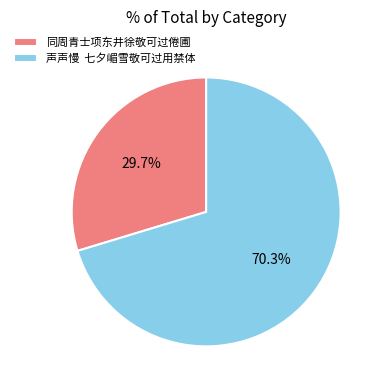

Which category accounts for the majority?

声声慢 七夕嵋雪敬可过用禁体